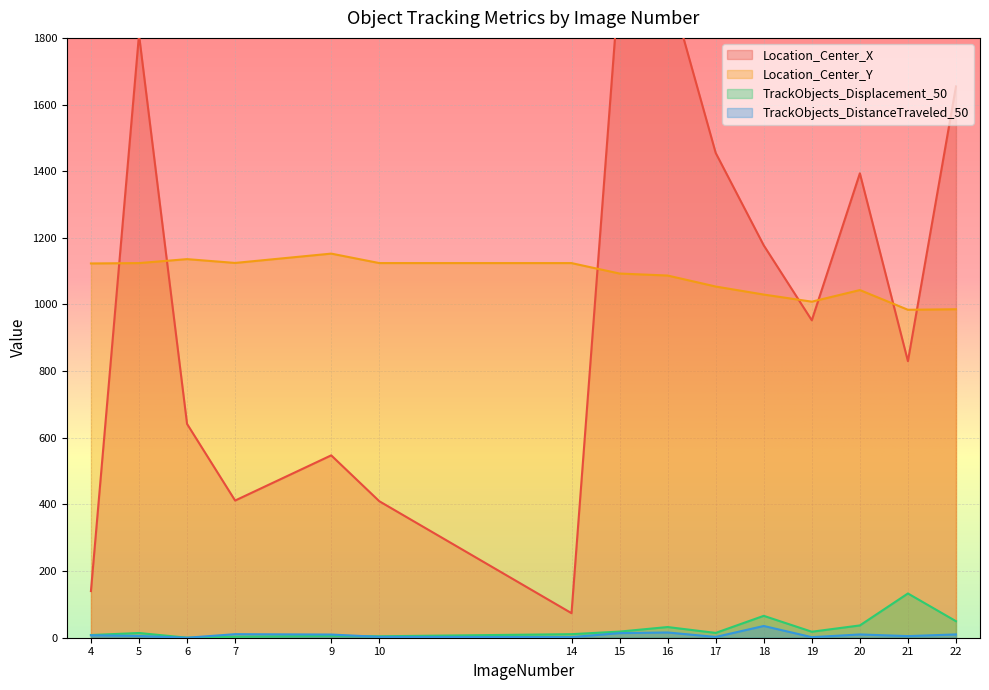

Which series changed the most between 19 and 21?

Location_Center_X